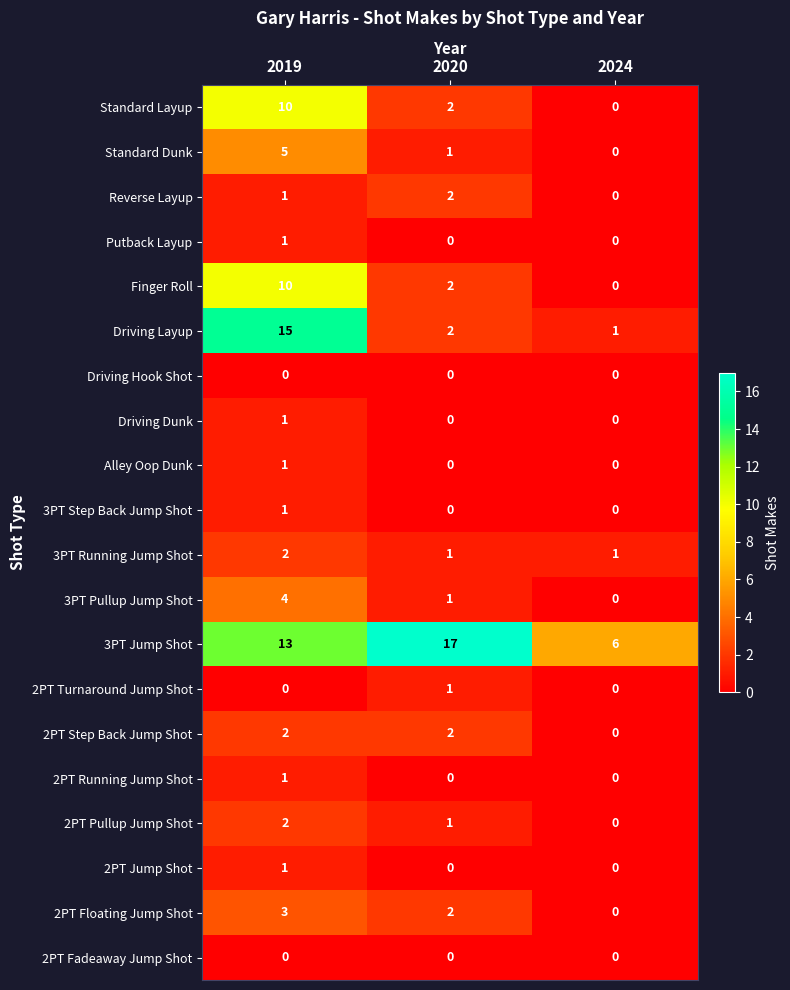

Rank the categories by Reverse Layup value from lowest to highest.

2024, 2019, 2020